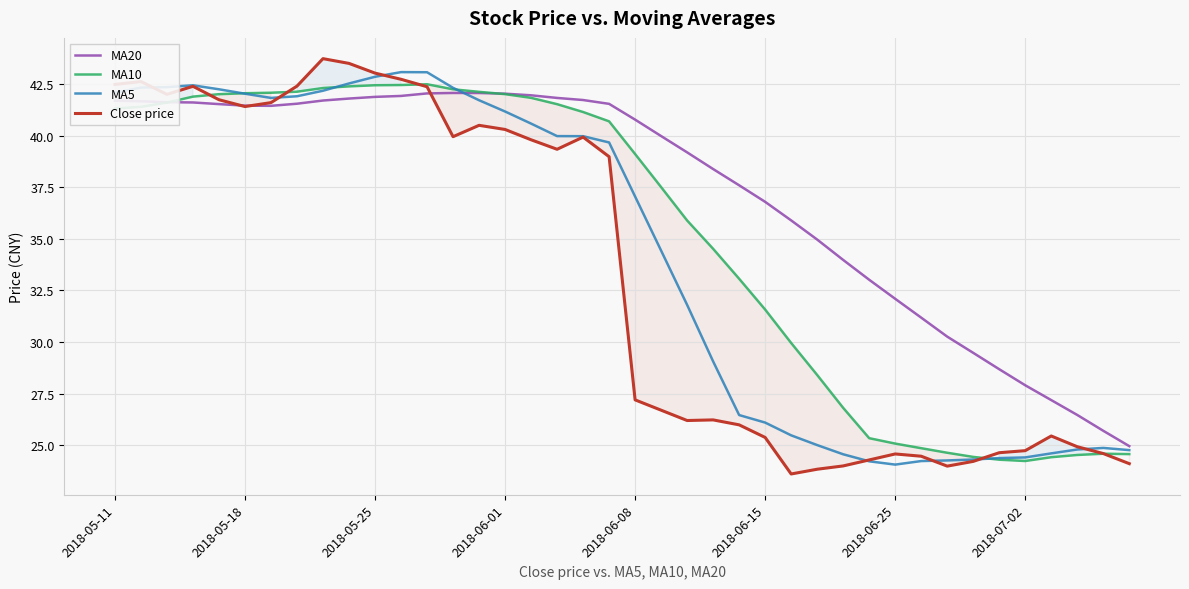

Is this an area chart (filled region under the line)?

No